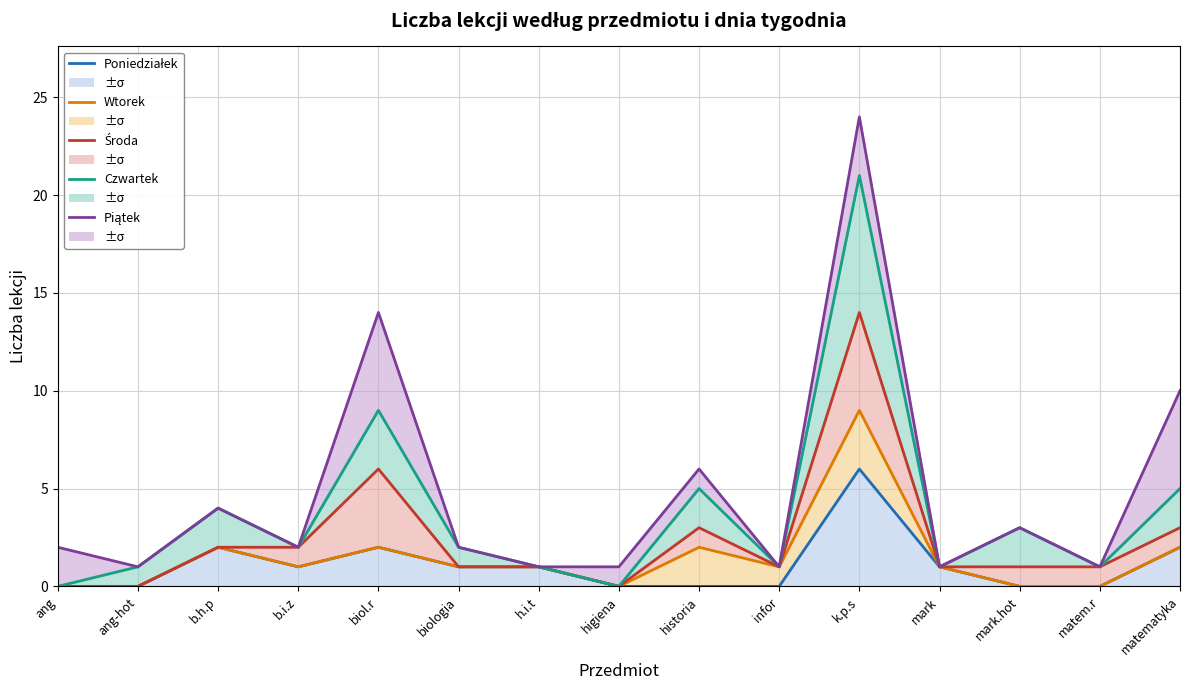

Which series has the largest total across all categories?

Piątek